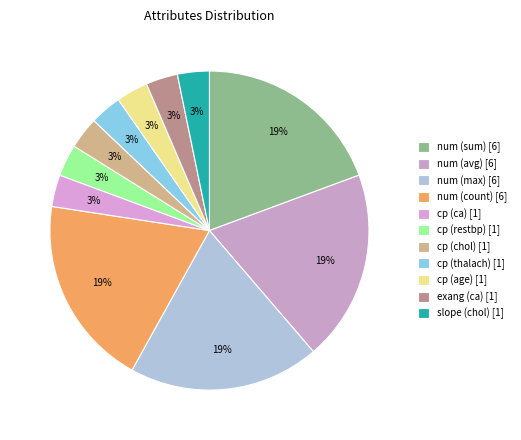

To the nearest percent, what is the difference between the num (max) and cp (restbp) slice percentages?

16%